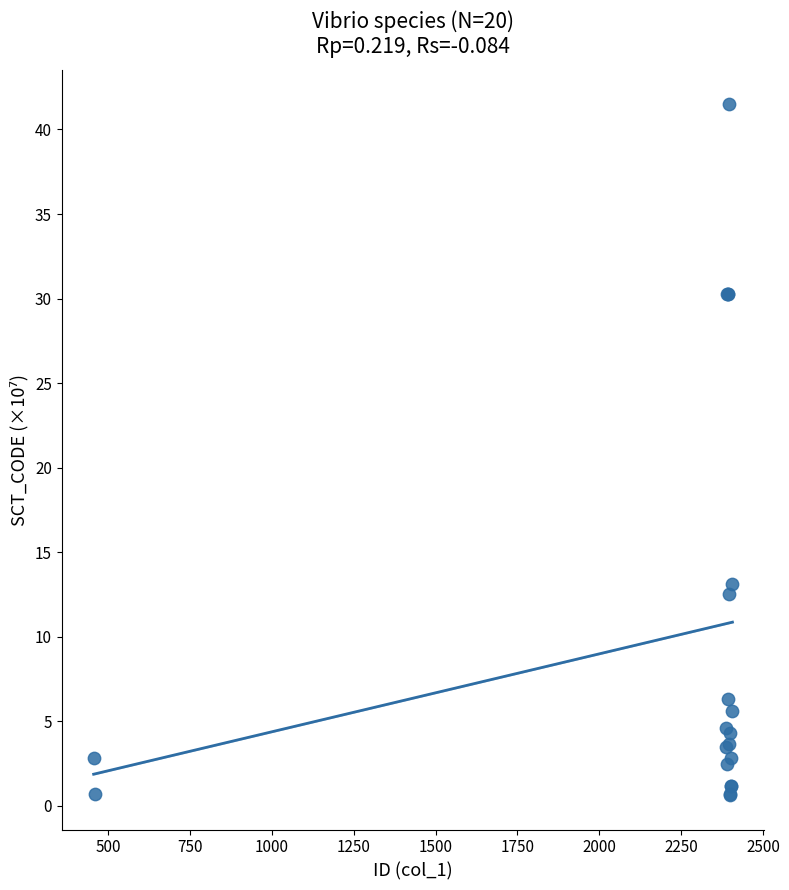

What Y value in the scatter plot is closest to 21?

13.1